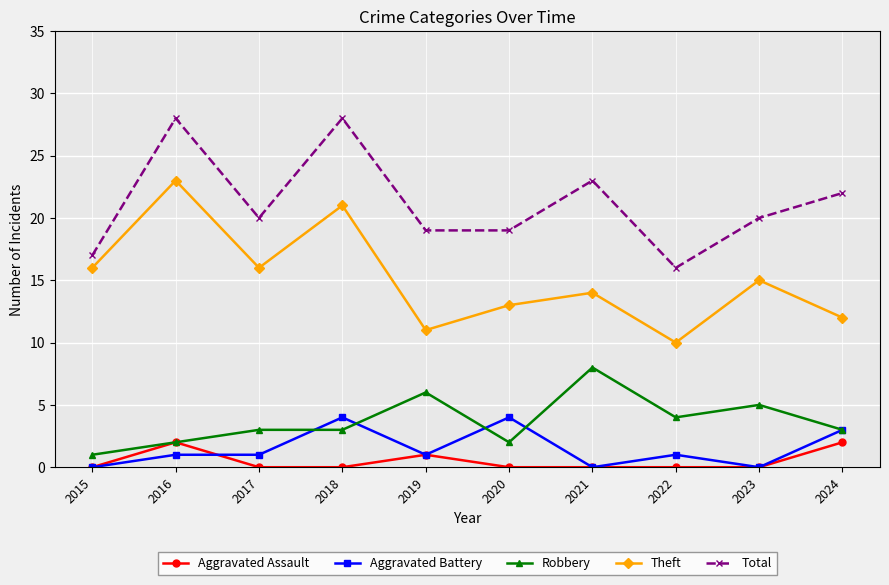

Is this an area chart (filled region under the line)?

No